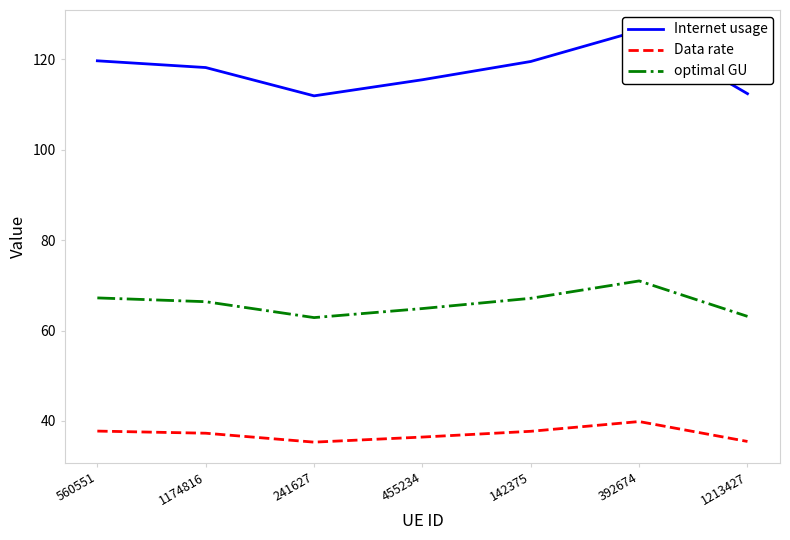

Reading left to right, transcribe all the data shown in this chart.

Internet usage: 560551=119.7	1174816=118.2	241627=111.9	455234=115.5	142375=119.6	392674=126.4	1213427=112.4
Data rate: 560551=37.8	1174816=37.3	241627=35.3	455234=36.4	142375=37.7	392674=39.9	1213427=35.5
optimal GU: 560551=67.2	1174816=66.4	241627=62.9	455234=64.9	142375=67.2	392674=71.0	1213427=63.1